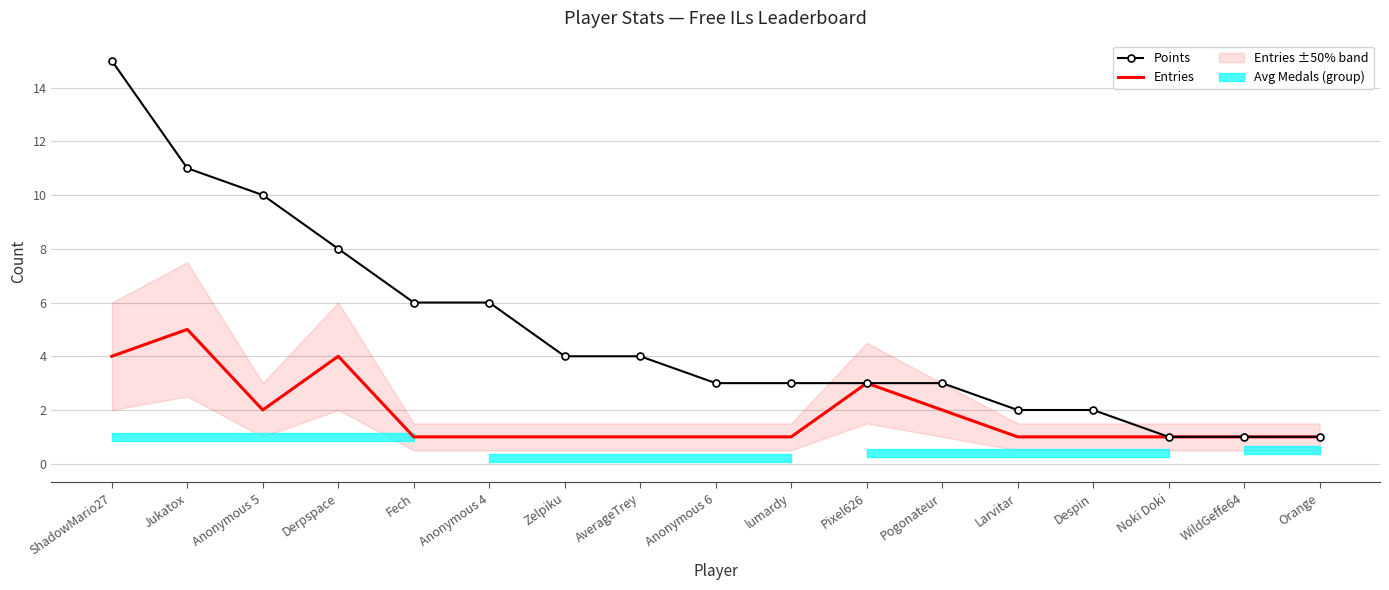

Which has a higher value, Jukatox or Derpspace?

Jukatox